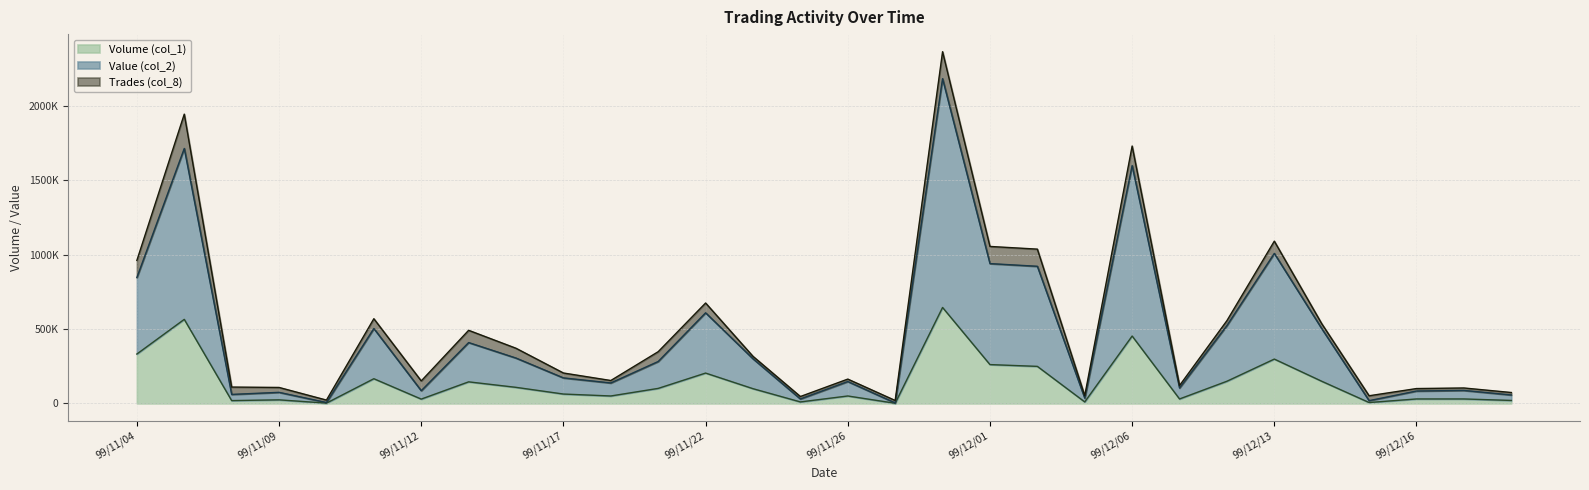

Between 99/12/02 and 99/11/25, which is larger?

99/12/02